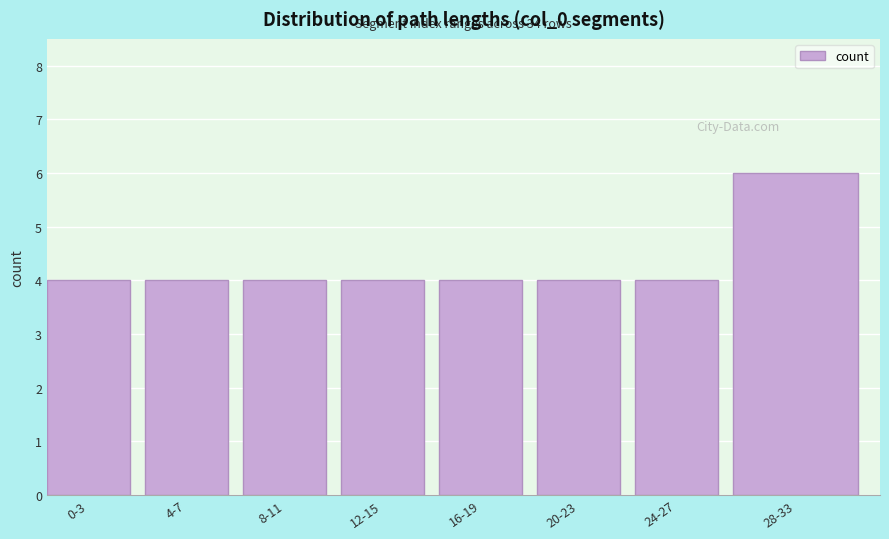

Reading left to right, list all the values displayed in this chart.

4	4	4	4	4	4	4	6